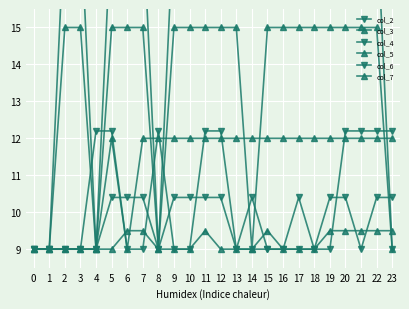

The col_4 series shows 9.0 at 10. True or false?

True